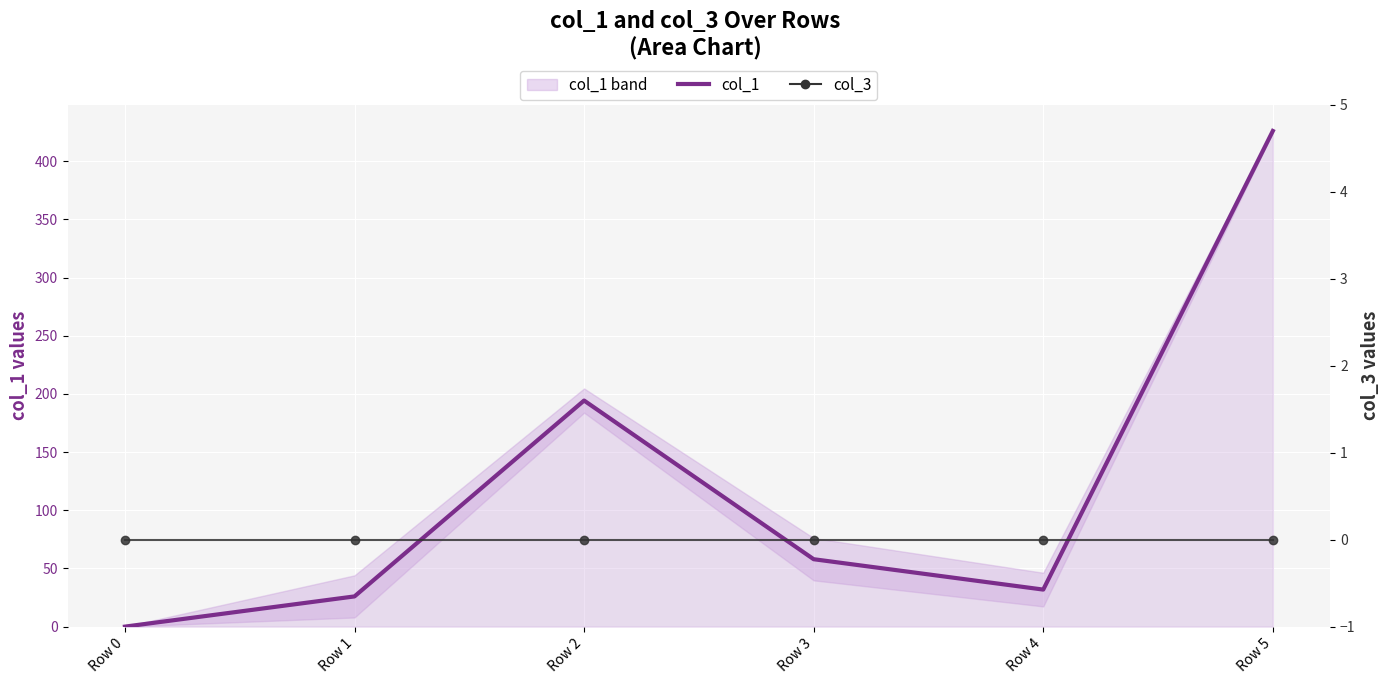

Does the chart display data point markers on the line(s)?

No